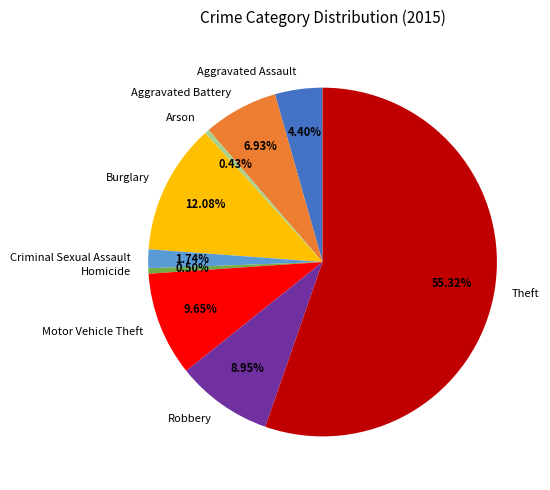

What portion of the pie excludes Homicide?

99.5%